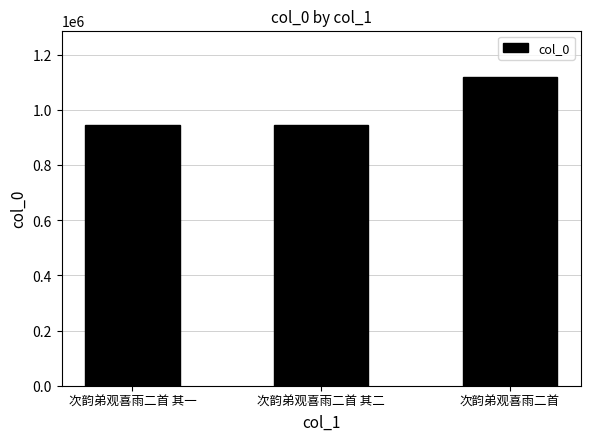

How many bars are there in total?

3